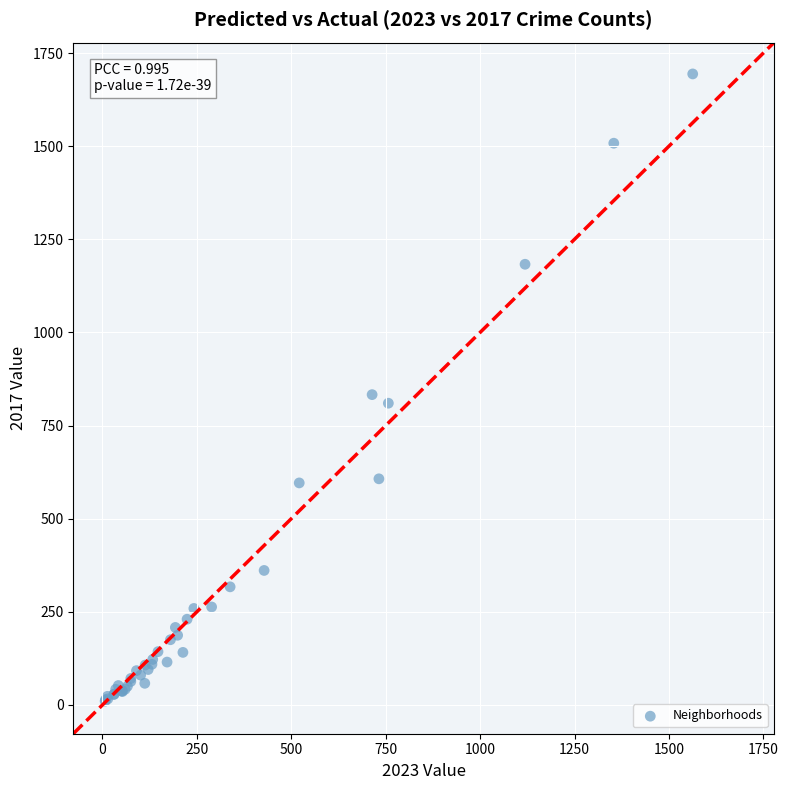

What Y value in the scatter plot is closest to 852?

833